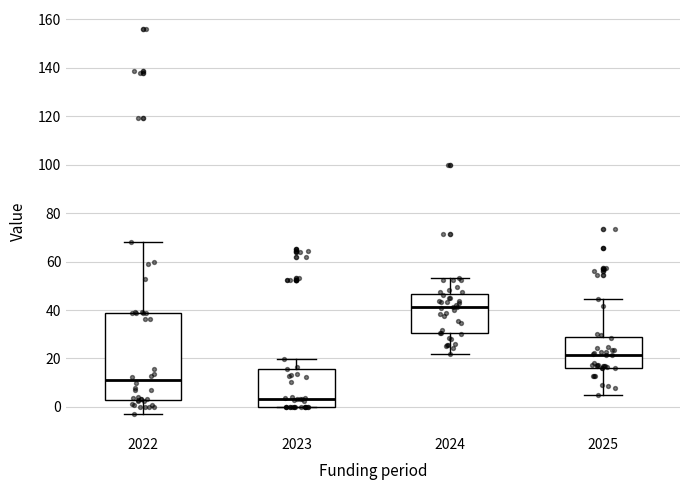

Which box is the tallest, from its lower edge to its upper edge?

2022